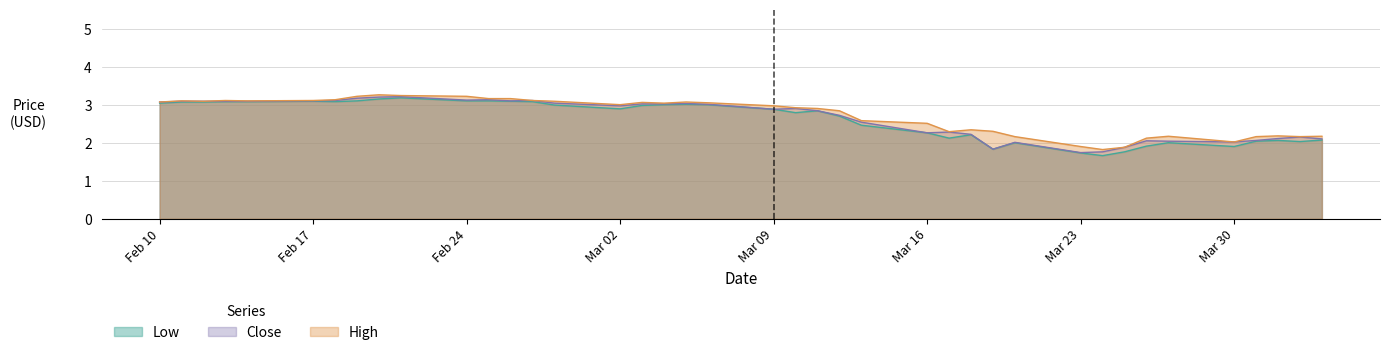

What is the maximum value shown in the chart?

3.3